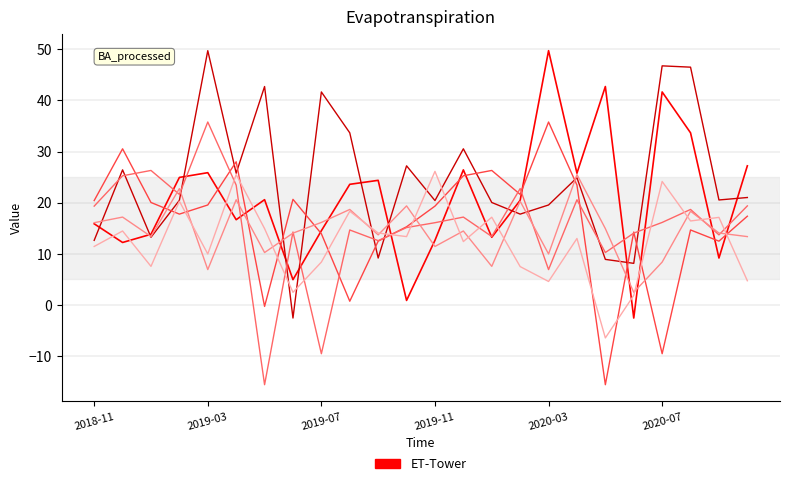

What is the smallest value displayed?

-15.6